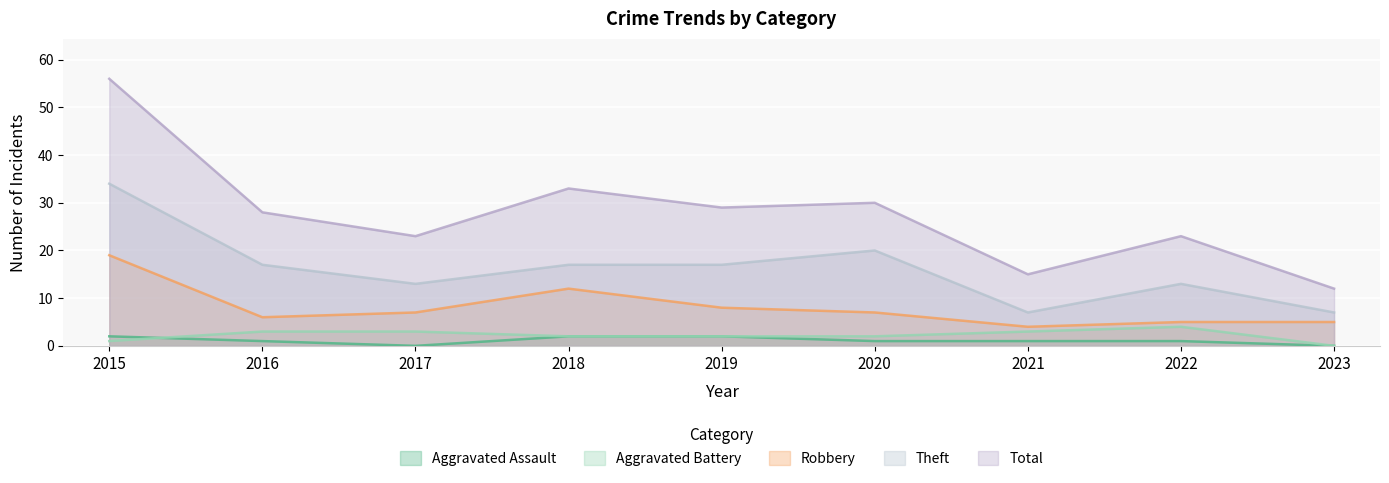

Which series has the widest spread of values?

Total